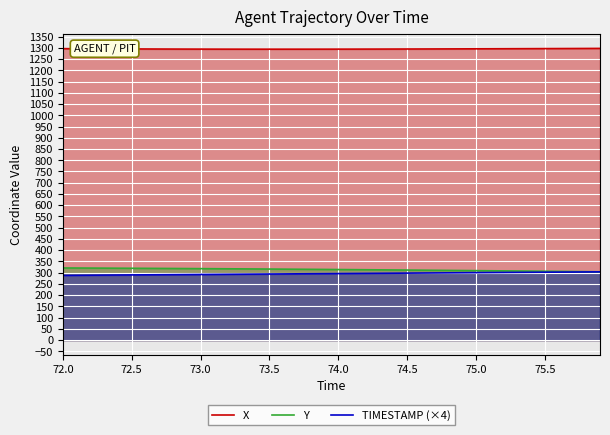

True or false: TIMESTAMP (×4) and X intersect in this chart.

False